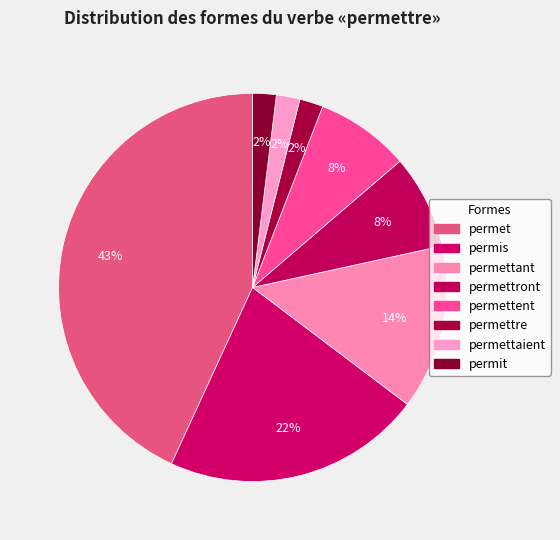

Count the number of slices in the pie.

8